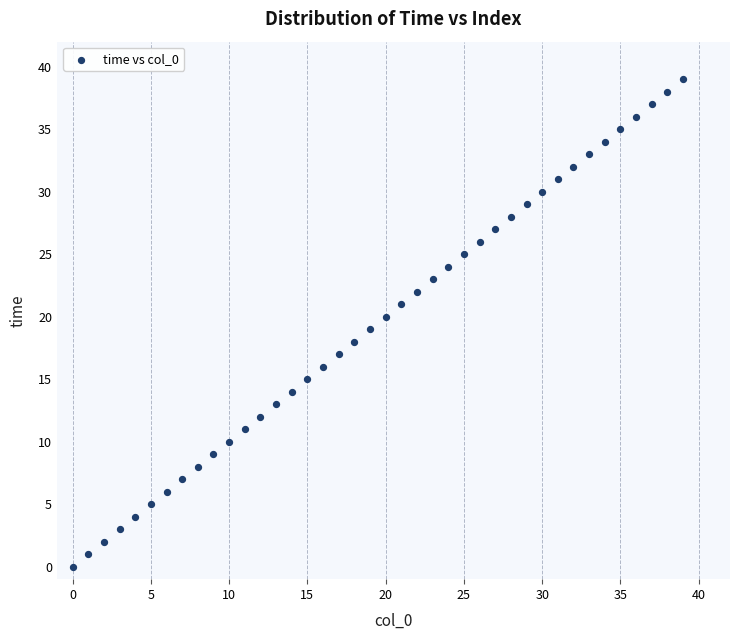

What is the range of Y values (max minus min)?

39